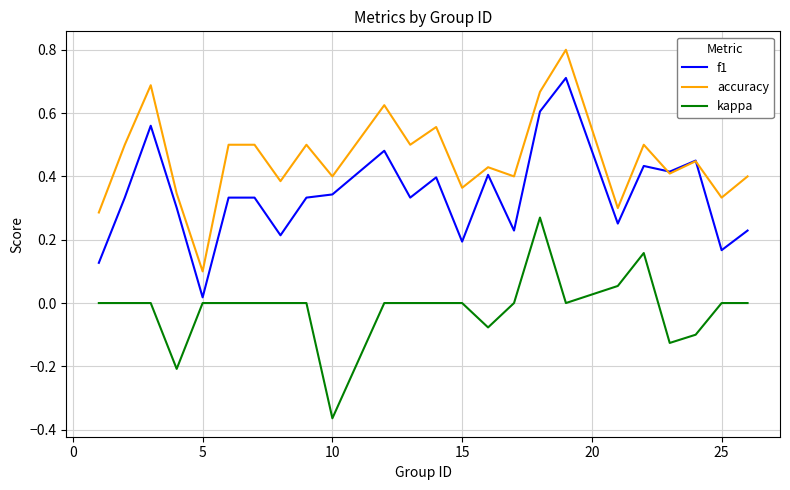

What is the greatest value displayed?

0.8